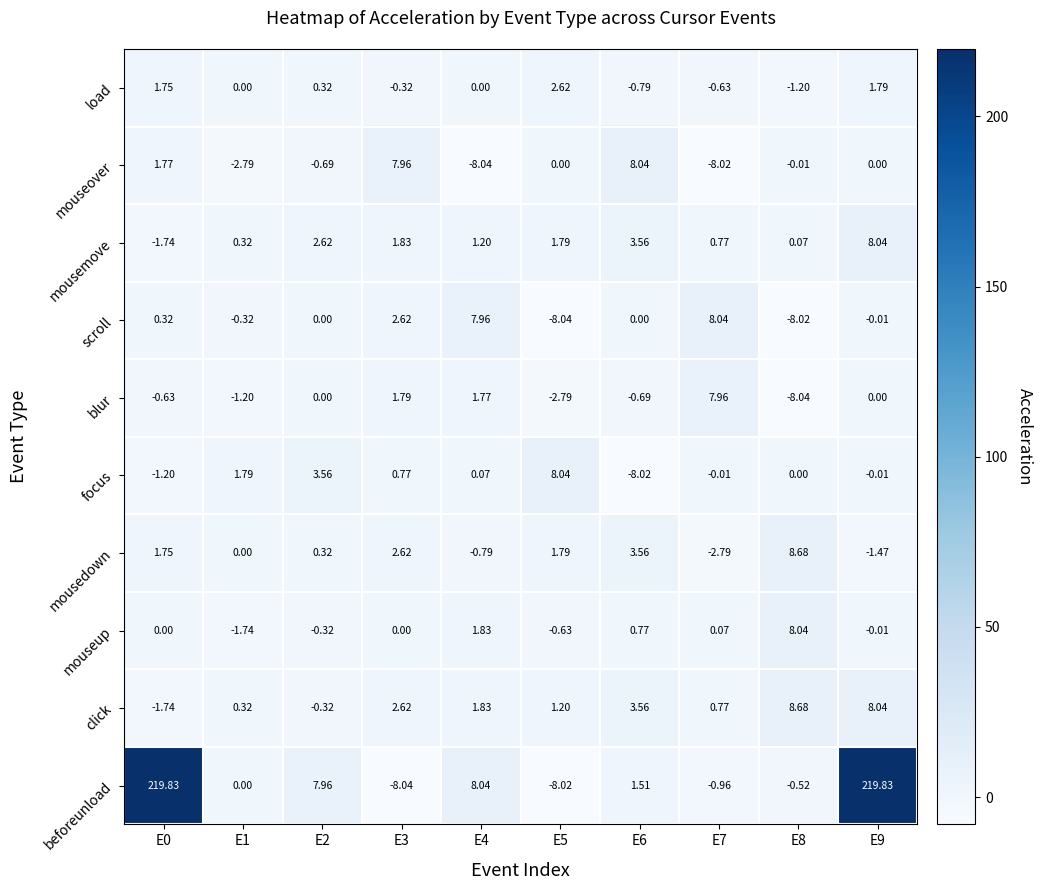

What is the greatest value displayed?

219.8